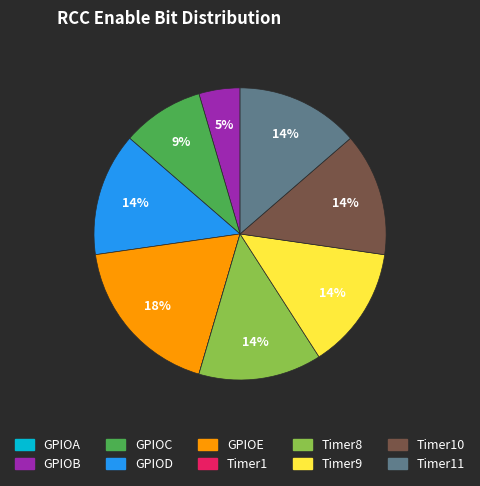

Is there a majority slice in this chart?

No